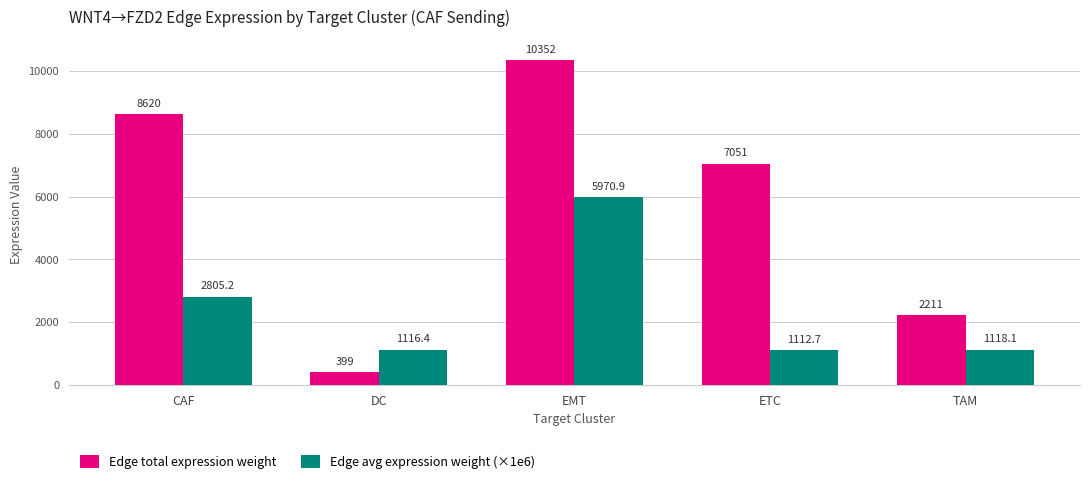

What is the label of the 1st bar from the left?

CAF